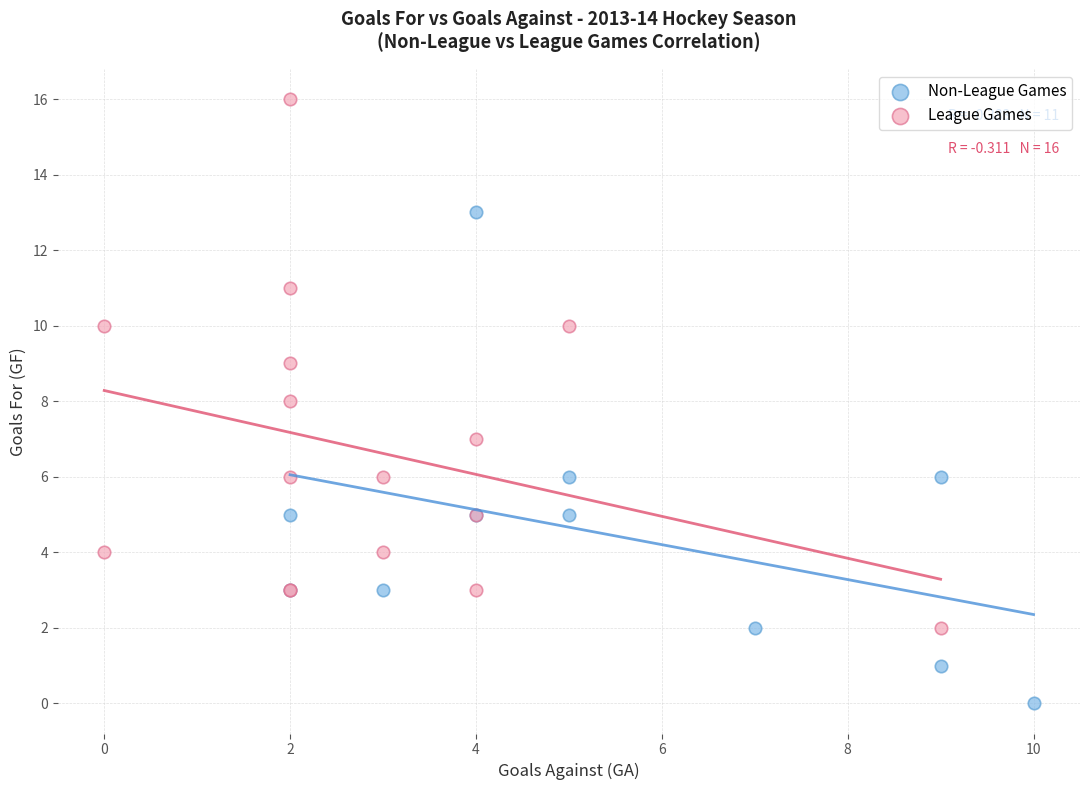

Which series contains the lowest Y value?

Non-League Games